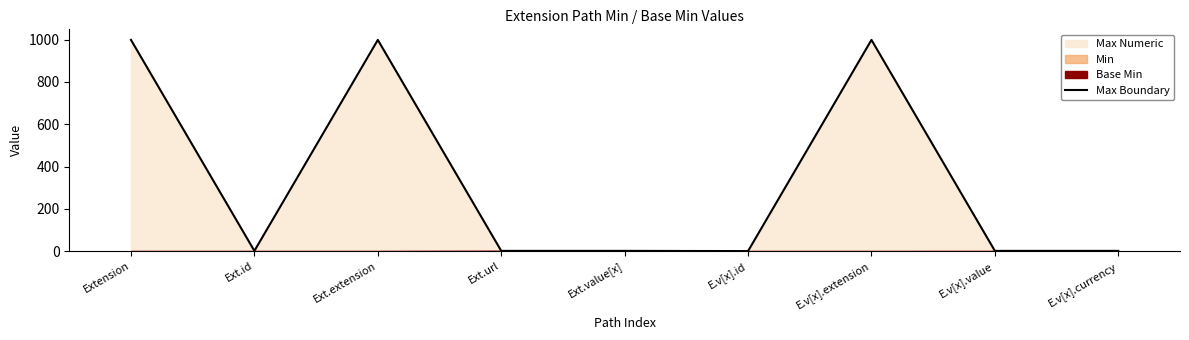

True or false: there are more than 0 points higher than both neighbors.

True